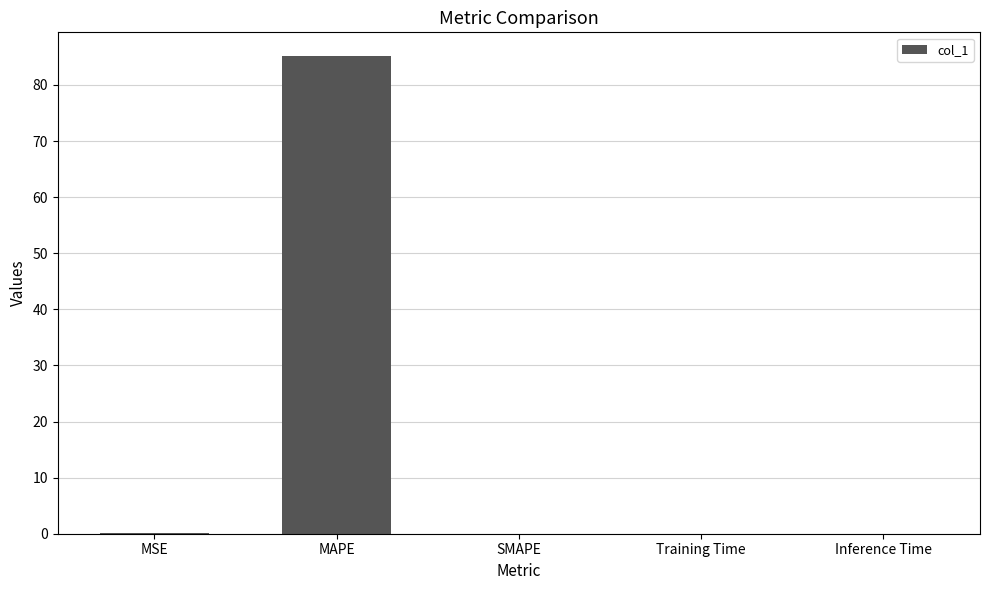

Are the bars horizontal?

No